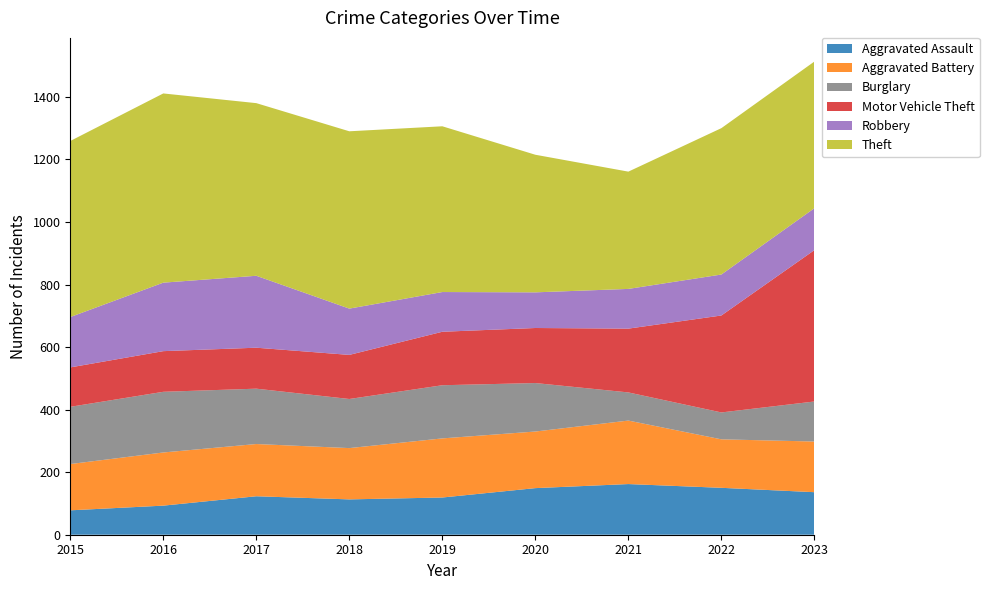

Reading left to right, extract all data points from this chart.

Aggravated Assault: 78	93	123	113	119	149	162	150	136
Aggravated Battery: 148	170	167	164	189	181	203	155	162
Burglary: 183	194	177	157	170	155	90	86	128
Motor Vehicle Theft: 126	130	131	141	171	176	204	310	484
Robbery: 161	219	230	148	127	114	127	131	134
Theft: 563	605	552	567	530	440	375	468	469